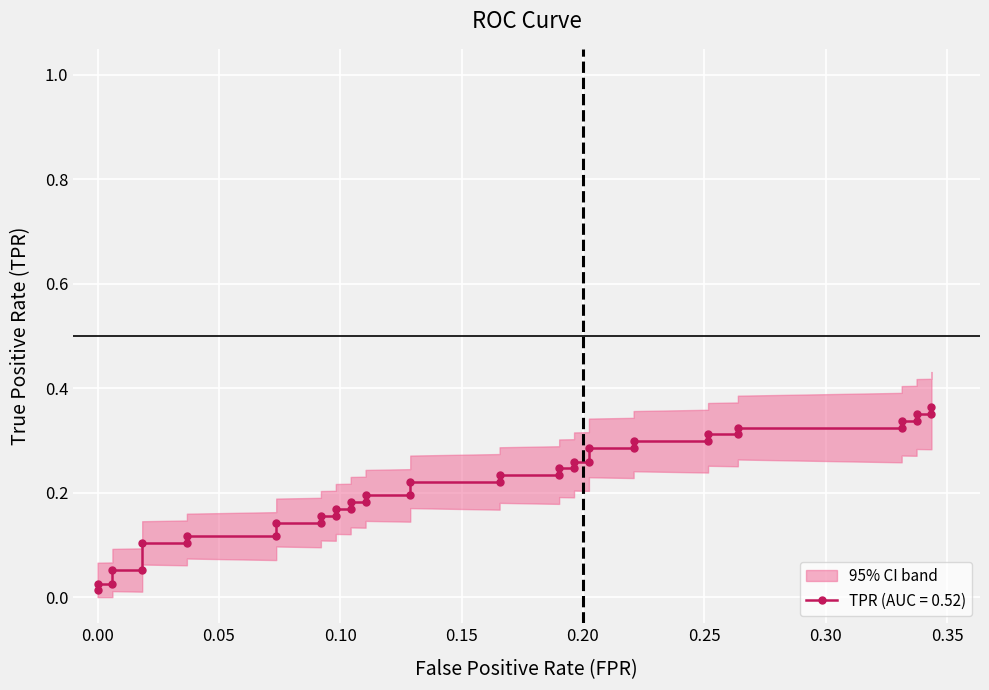

True or false: the data shows 0.2 at 7.

False